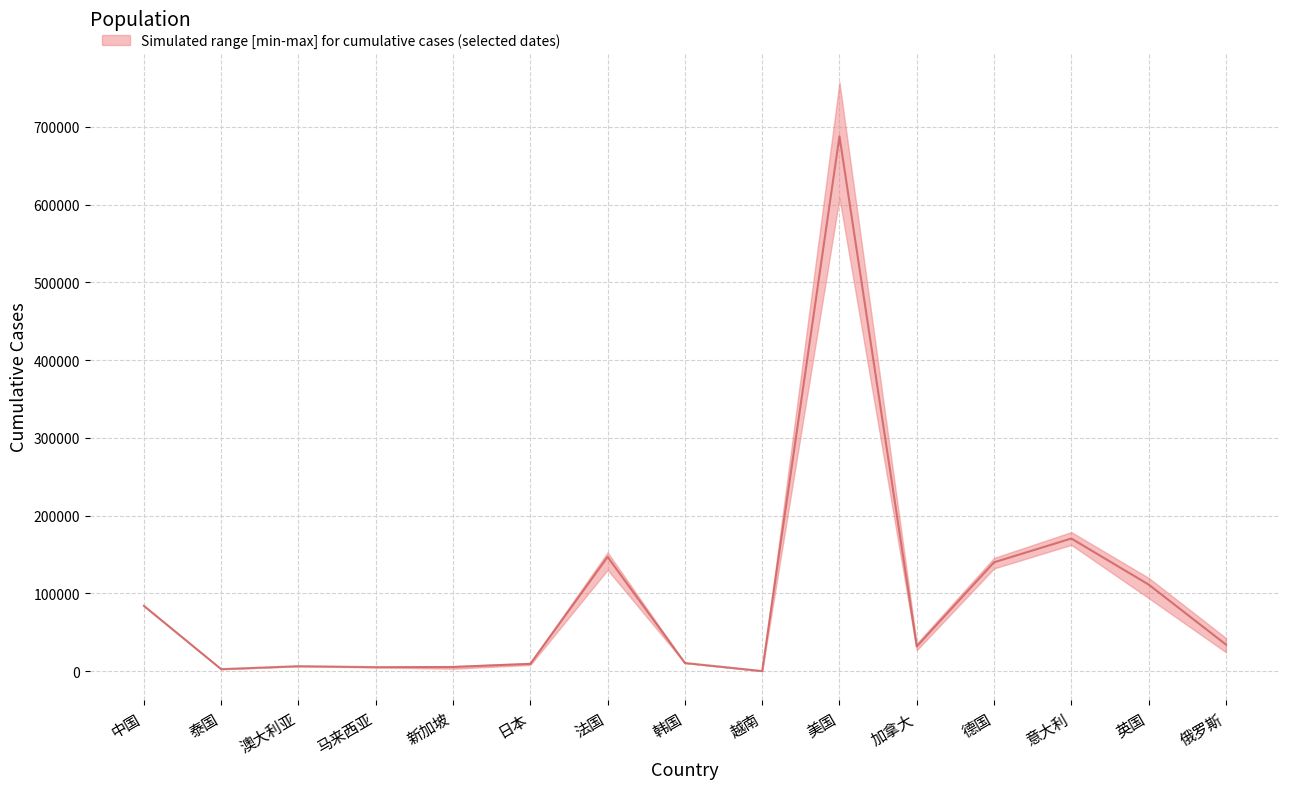

What is the label of the 3rd point from the right?

意大利